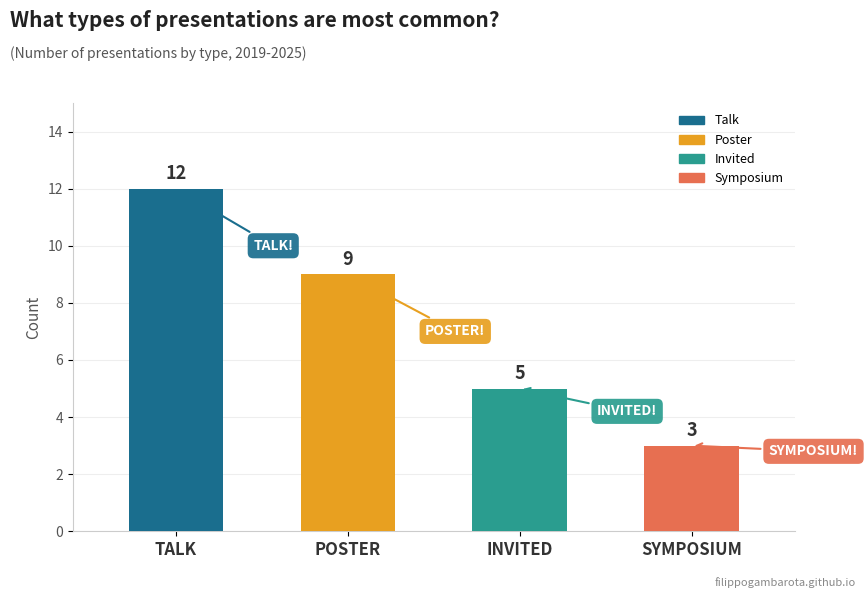

Reading left to right, extract all data points from this chart.

12	9	5	3